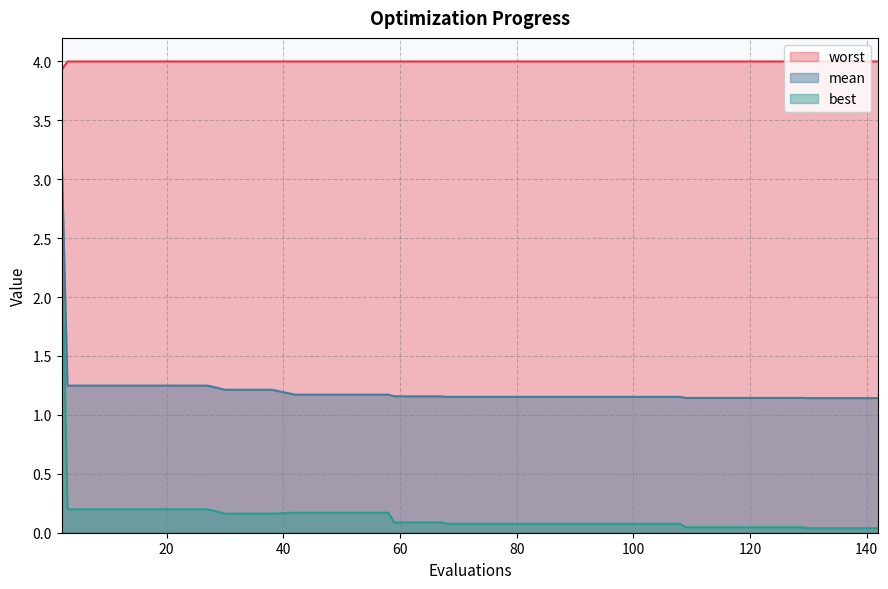

Reading left to right, list all the values displayed in this chart.

mean: 2=3.2	3=1.2	7=1.2	11=1.2	15=1.2	19=1.2	23=1.2	27=1.2	30=1.2	34=1.2	38=1.2	42=1.2	46=1.2	50=1.2	54=1.2	58=1.2	59=1.2	63=1.2	67=1.2	68=1.2	72=1.2	76=1.2	80=1.2	84=1.2	88=1.2	92=1.2	96=1.2	100=1.2	104=1.2	108=1.2	109=1.1	113=1.1	117=1.1	121=1.1	125=1.1	129=1.1	130=1.1	134=1.1	138=1.1	142=1.1
best: 2=2.5	3=0.2	7=0.2	11=0.2	15=0.2	19=0.2	23=0.2	27=0.2	30=0.2	34=0.2	38=0.2	42=0.2	46=0.2	50=0.2	54=0.2	58=0.2	59=0.1	63=0.1	67=0.1	68=0.1	72=0.1	76=0.1	80=0.1	84=0.1	88=0.1	92=0.1	96=0.1	100=0.1	104=0.1	108=0.1	109=0.0	113=0.0	117=0.0	121=0.0	125=0.0	129=0.0	130=0.0	134=0.0	138=0.0	142=0.0
worst: 2=3.9	3=4.0	7=4.0	11=4.0	15=4.0	19=4.0	23=4.0	27=4.0	30=4.0	34=4.0	38=4.0	42=4.0	46=4.0	50=4.0	54=4.0	58=4.0	59=4.0	63=4.0	67=4.0	68=4.0	72=4.0	76=4.0	80=4.0	84=4.0	88=4.0	92=4.0	96=4.0	100=4.0	104=4.0	108=4.0	109=4.0	113=4.0	117=4.0	121=4.0	125=4.0	129=4.0	130=4.0	134=4.0	138=4.0	142=4.0